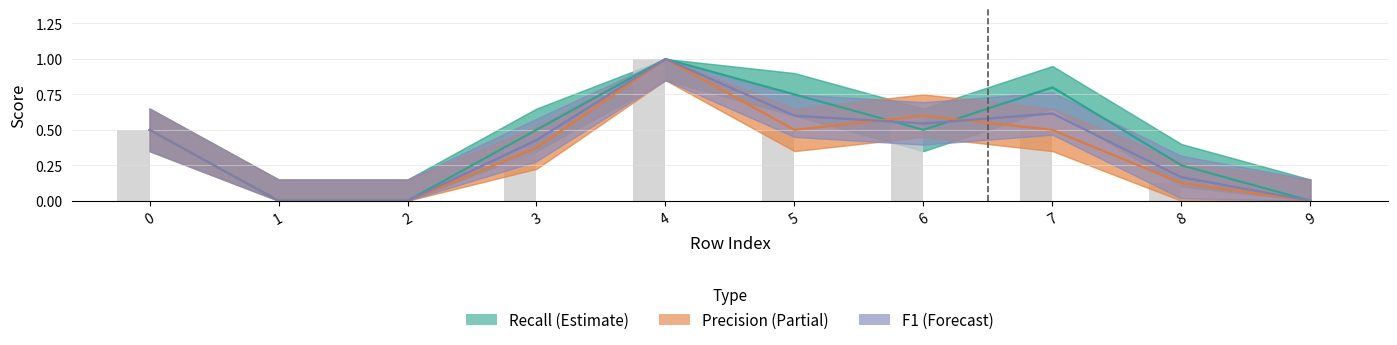

At which label is recall closest to 0?

1